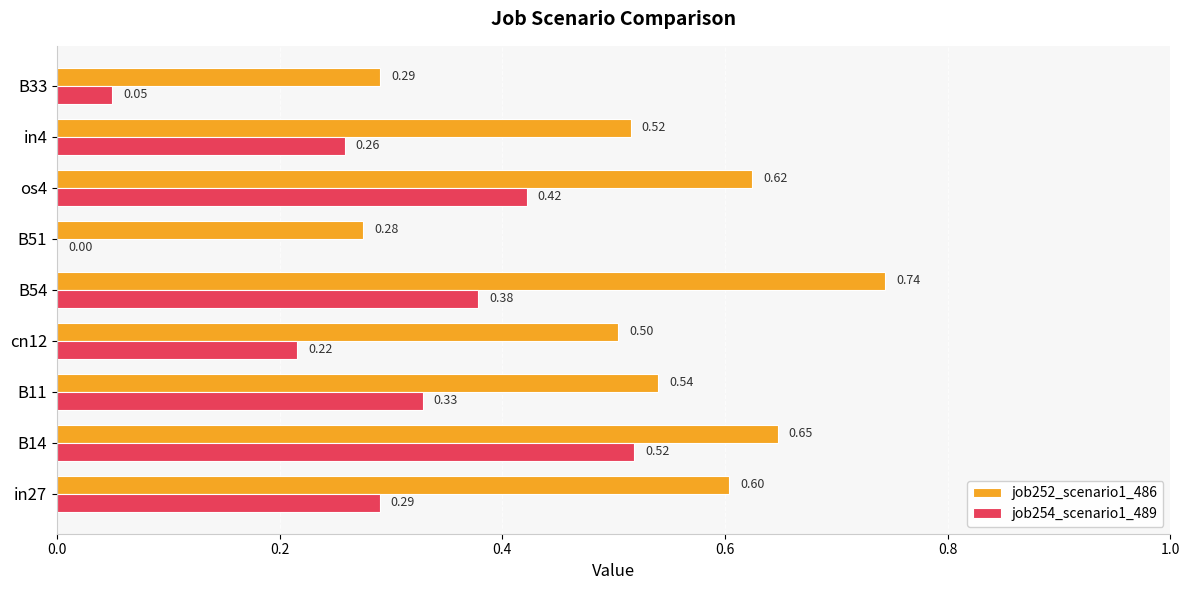

At which category is the sum across all series the highest?

B14